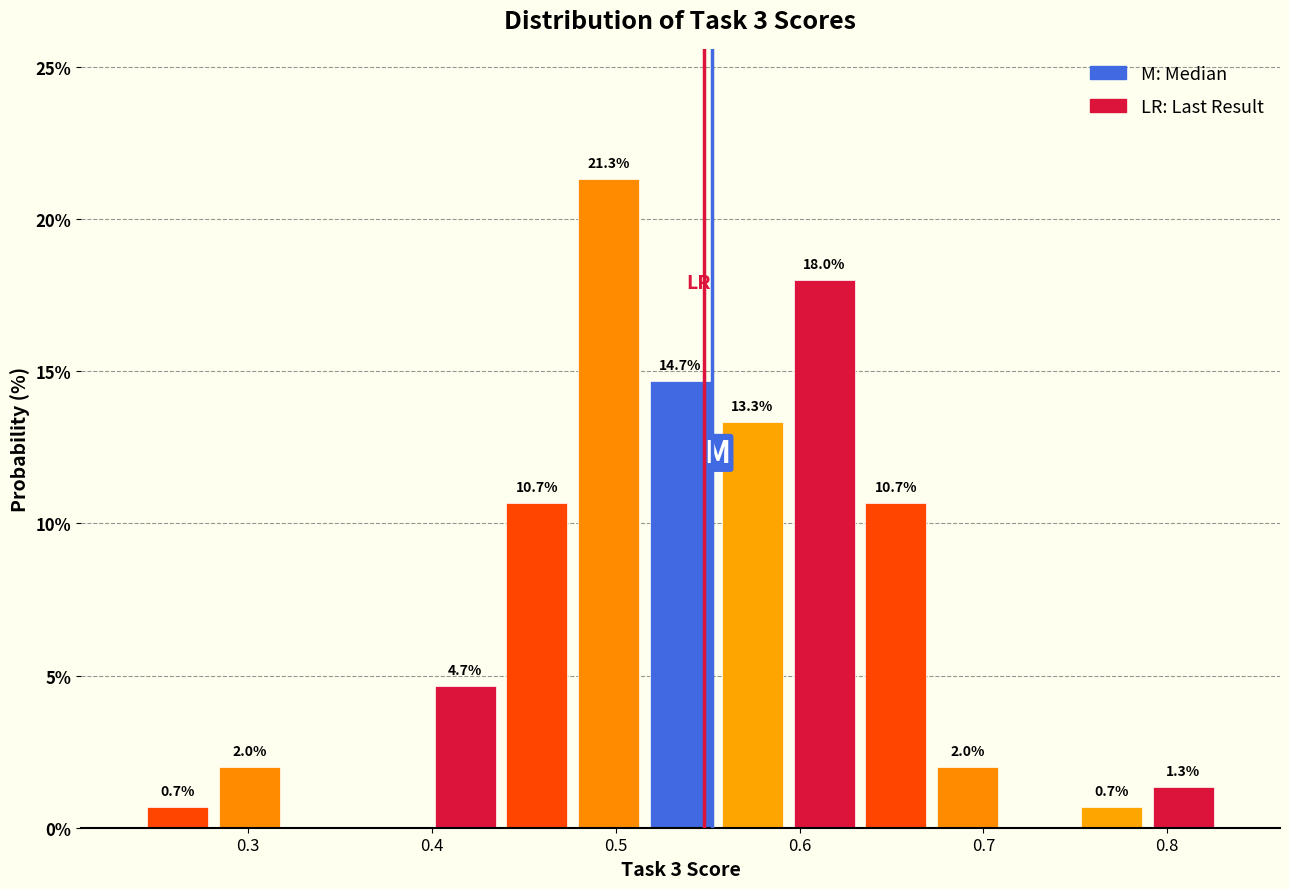

Read against the x-axis, roughly where is the centre of the tallest bar?

0.50